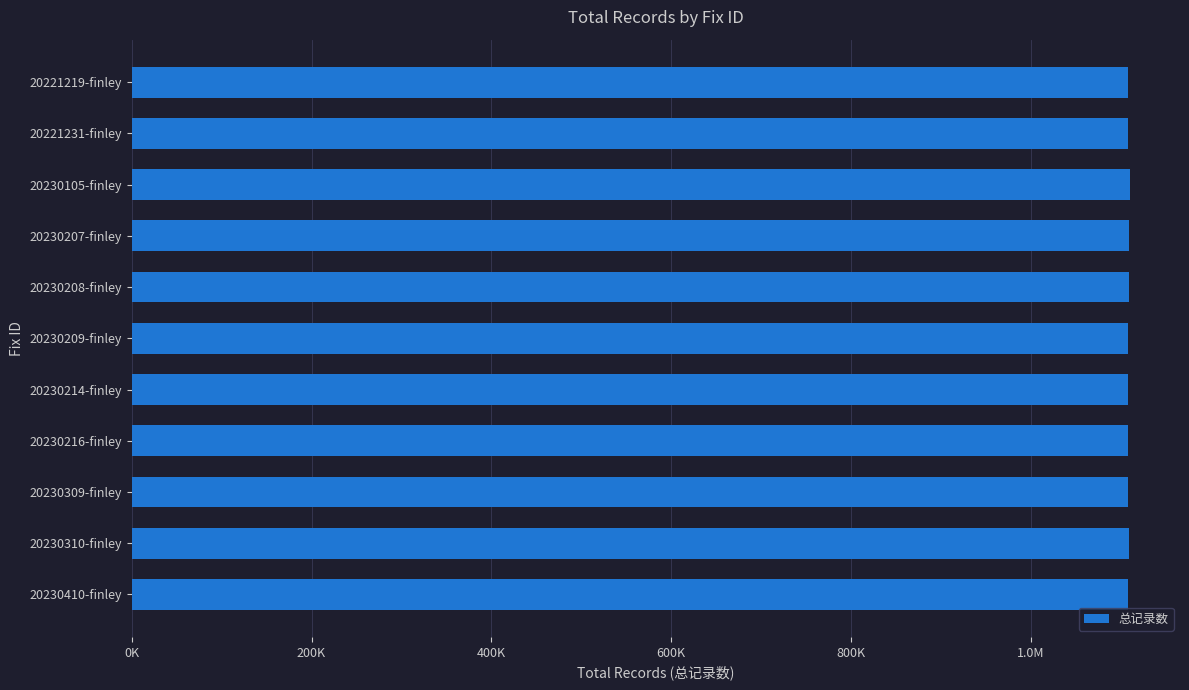

What is the difference between the maximum and second lowest values?

2336